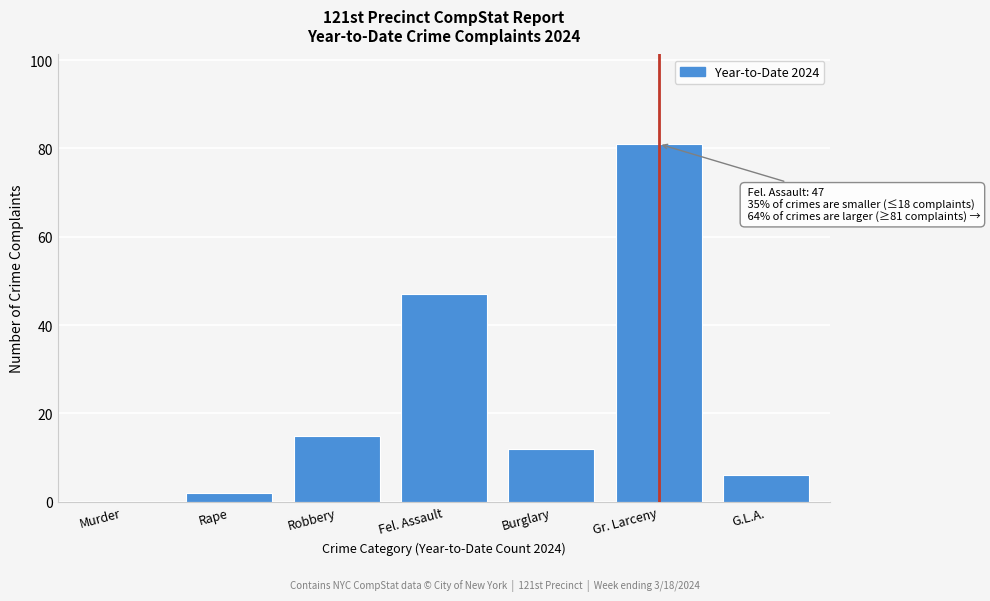

Reading right to left, extract all data points from this chart.

G.L.A.=6	Gr. Larceny=81	Burglary=12	Fel. Assault=47	Robbery=15	Rape=2	Murder=0